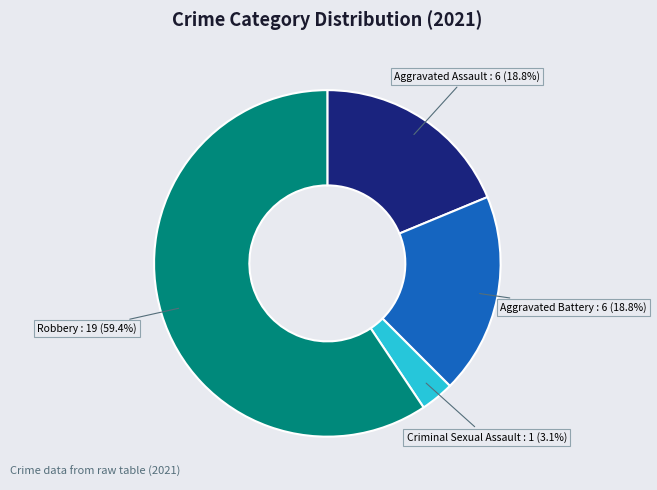

How many segments does this pie chart have?

4